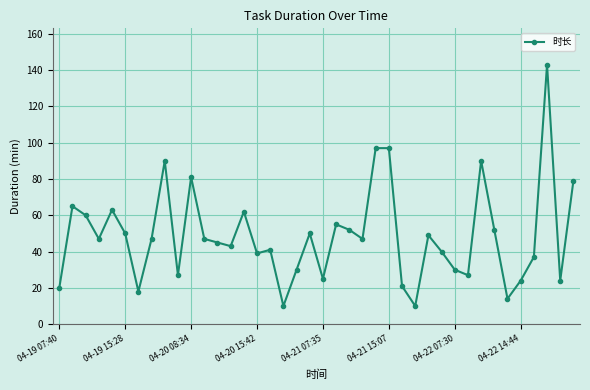

What is the maximum value shown in the chart?

143